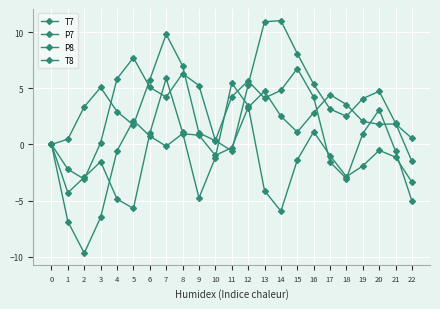

The P8 series shows -0.0 at 0. True or false?

True